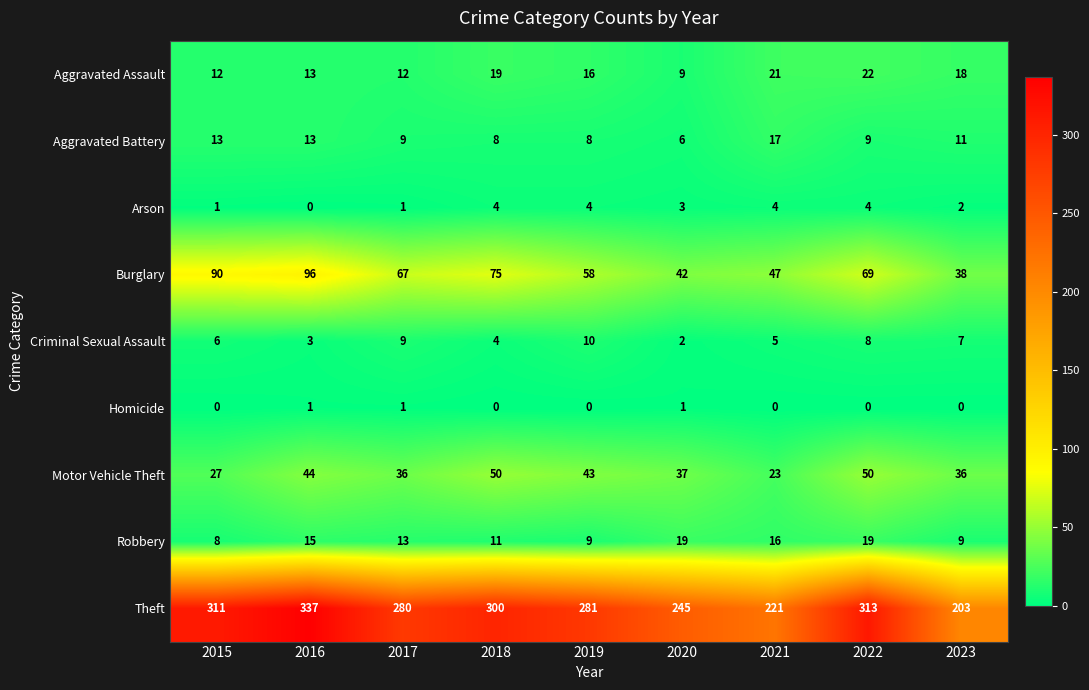

At which category is the sum across all series the highest?

2016